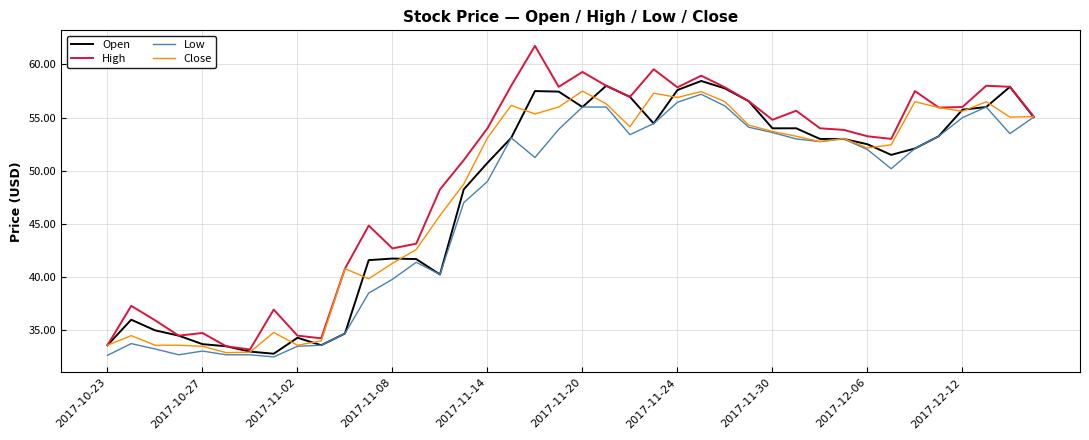

Which series has the largest range (max minus min)?

High